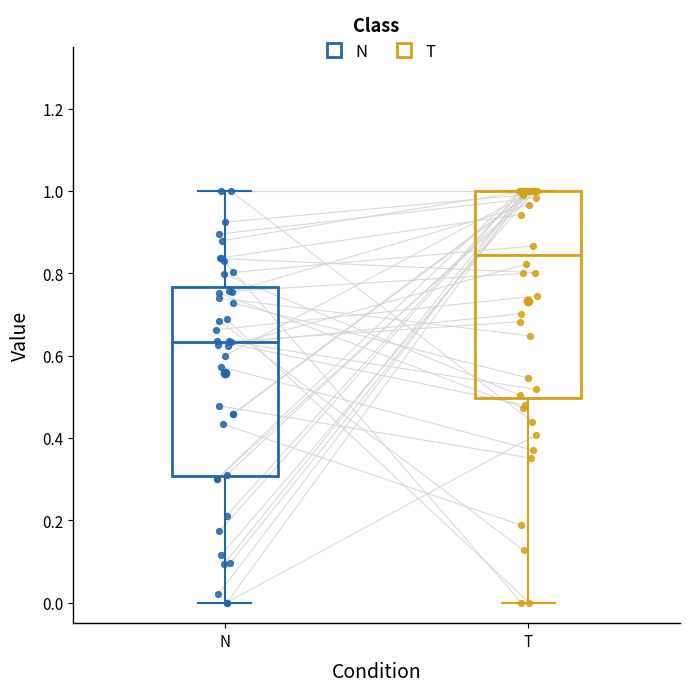

Reading left to right, transcribe this box plot: for each box, give where its median line is, the range the box spans, and where its two whiskers end, as read against the y-axis. The values are not printed on the chart, so give them approximately, as read against the axis.

N: median 0.64, box 0.30 to 0.76, whiskers 0.00 to 1.00
T: median 0.84, box 0.50 to 1.00, whiskers 0.00 to 1.00